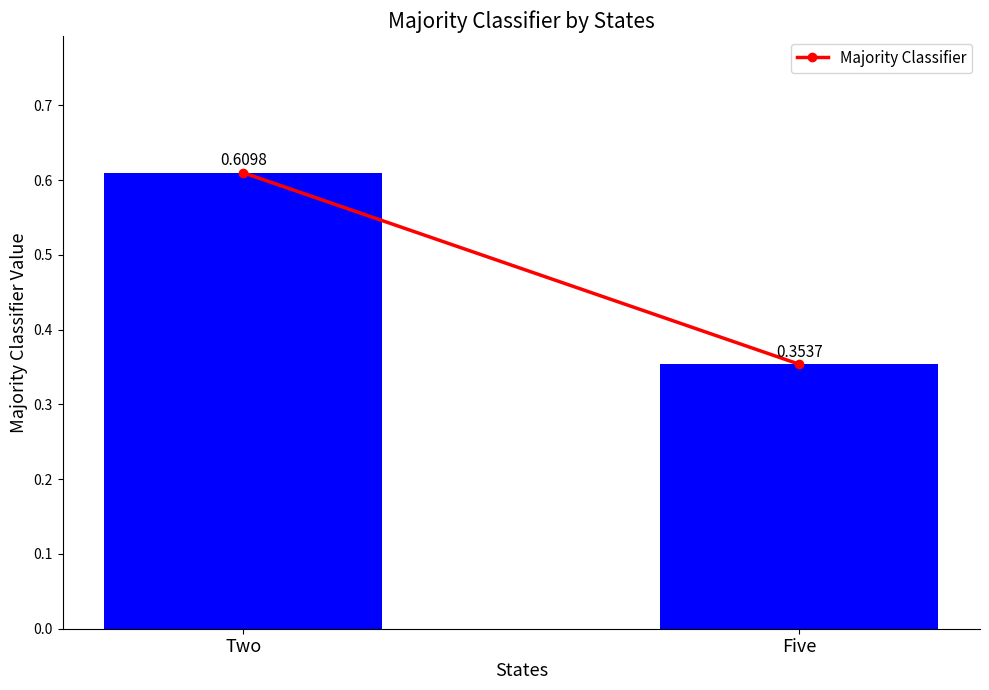

Rank the categories by value from highest to lowest.

Two, Five